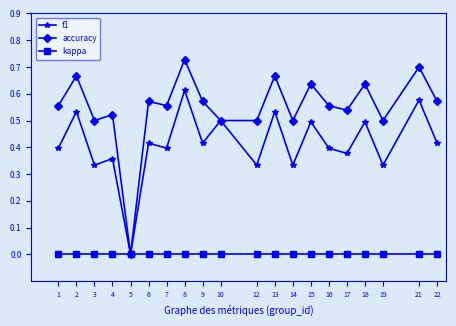

Which series has the largest total across all categories?

accuracy